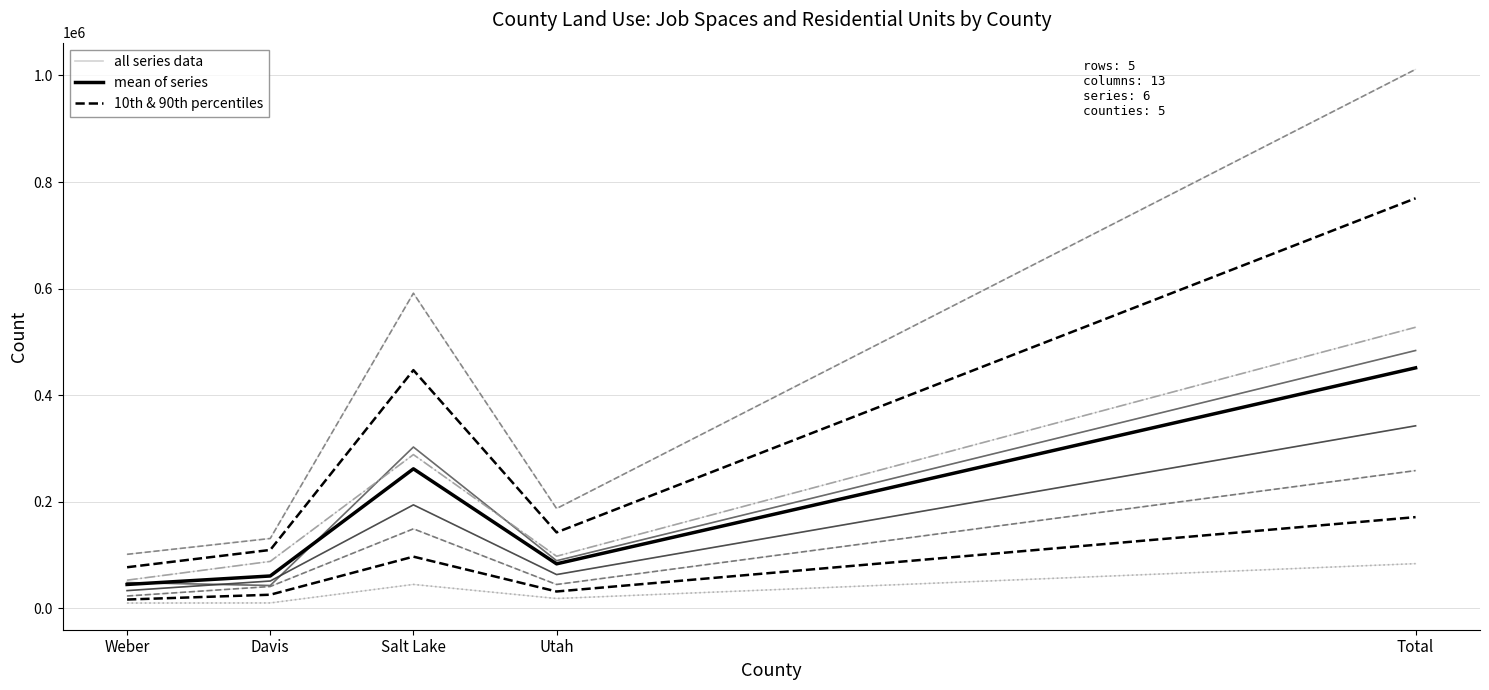

Which series has the largest total across all categories?

job_spaces_new